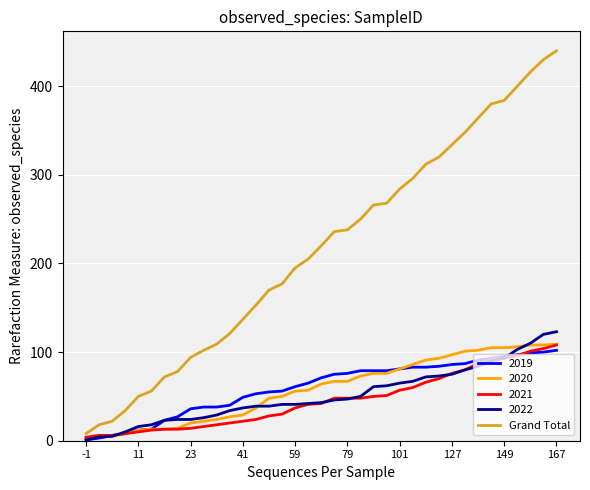

What is the maximum value for 2020?

109